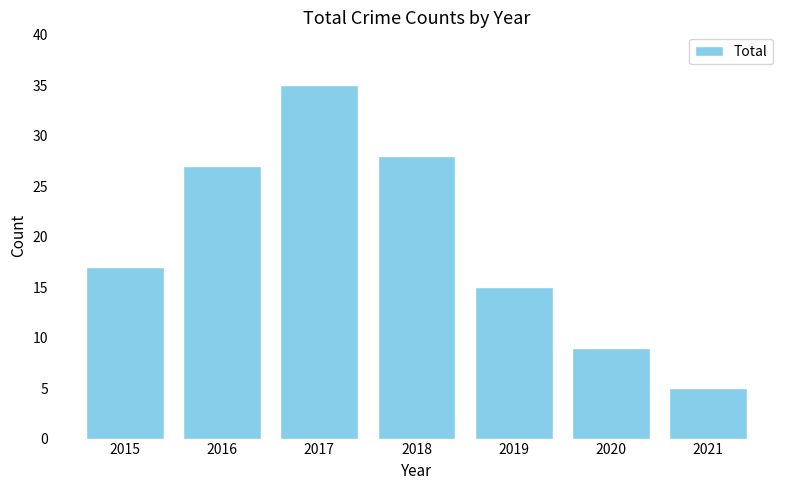

What is the difference between the maximum and minimum values?

30